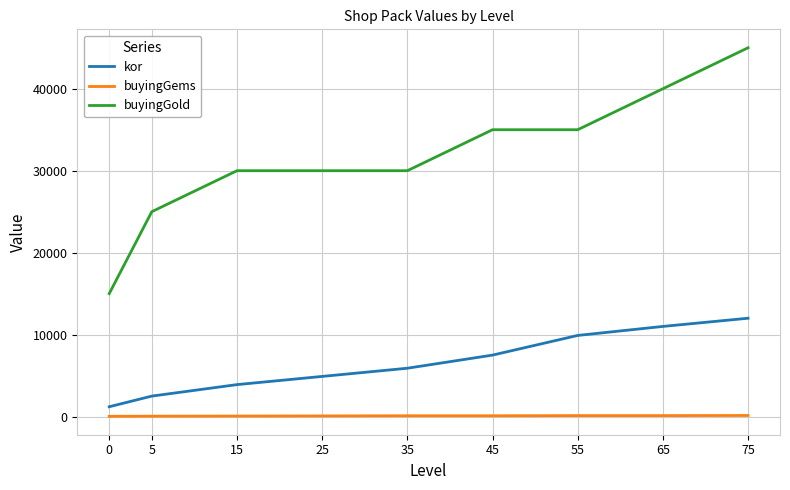

What is the sum of all buyingGold values?

285000